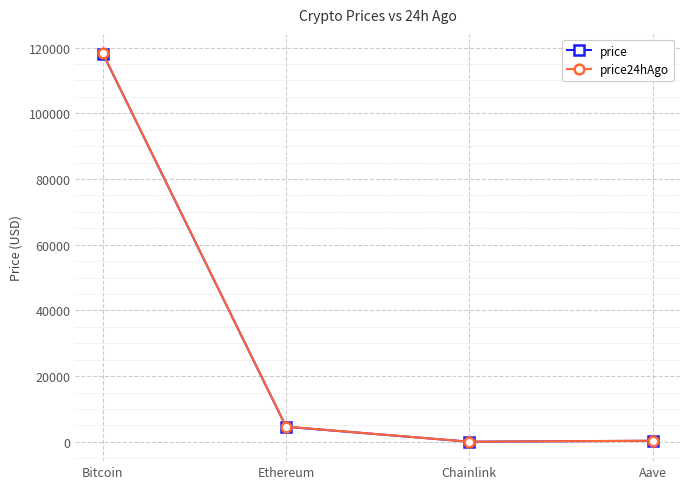

At how many categories does at least one series exceed 14209?

1